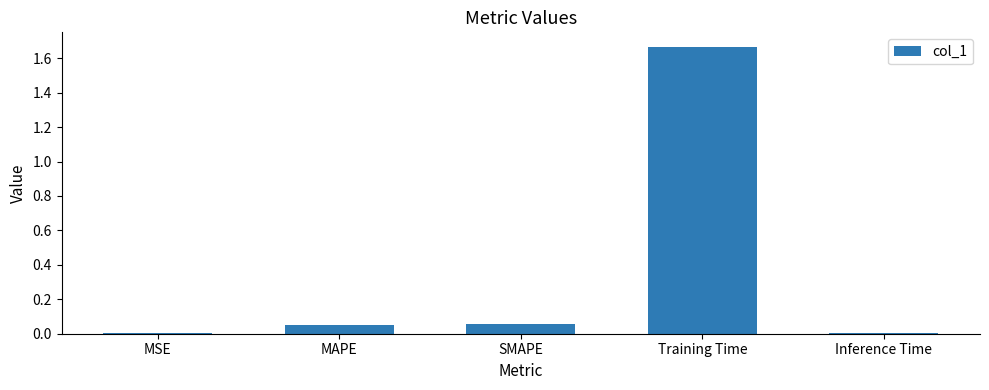

Which category has the highest value across all series?

Training Time